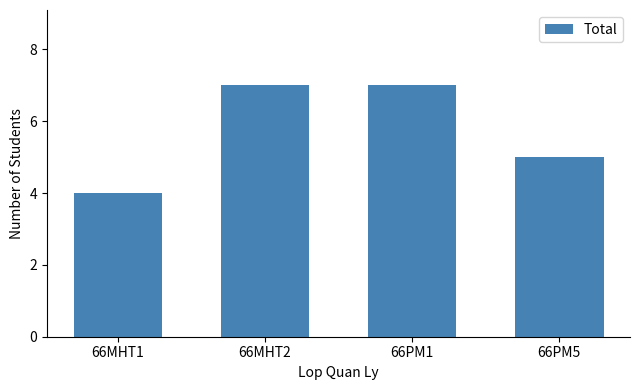

Where is the data nearest to the value 5?

66PM5